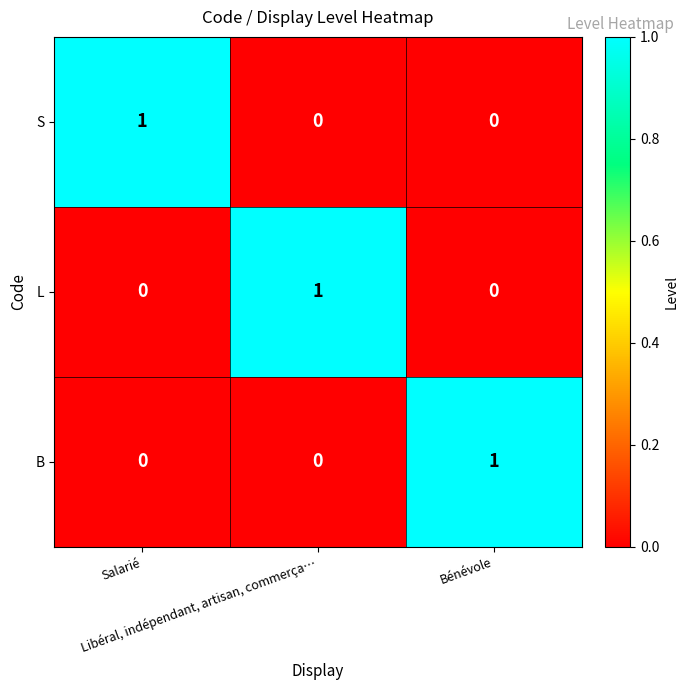

Count the S values in the range 0 to 1.

3